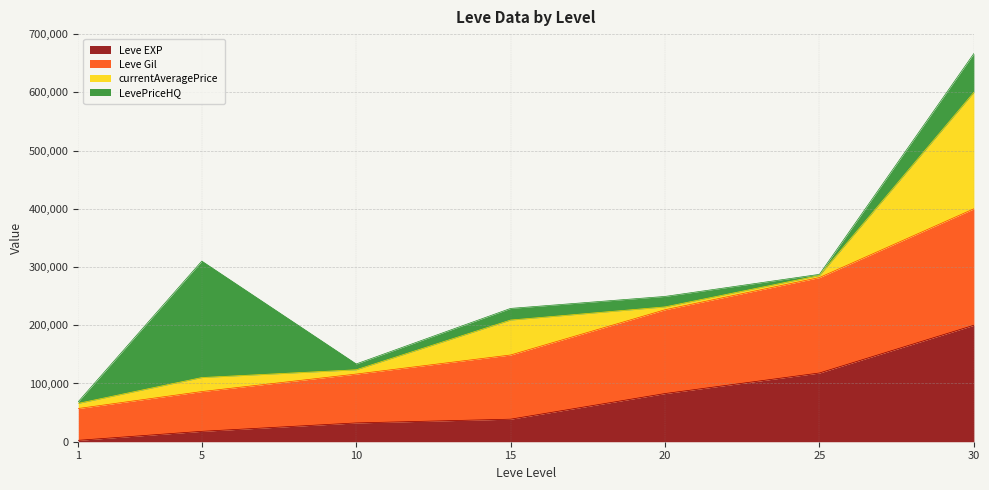

At which category is the sum across all series the highest?

30